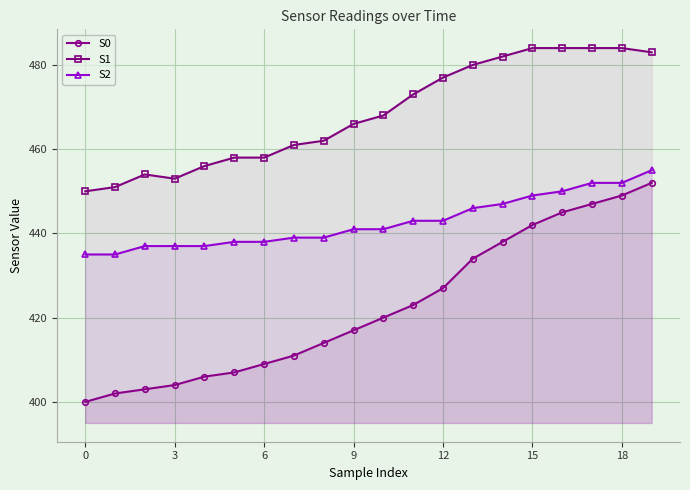

How many data points in S2 are above 441?

9